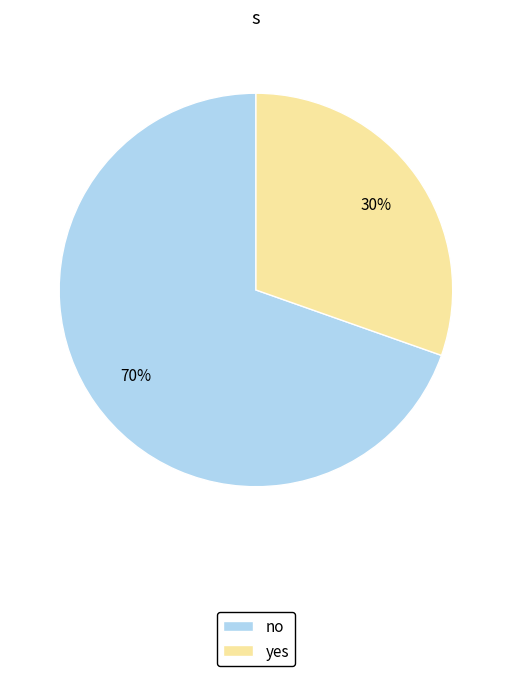

Combined, do yes and no account for over 50%?

Yes